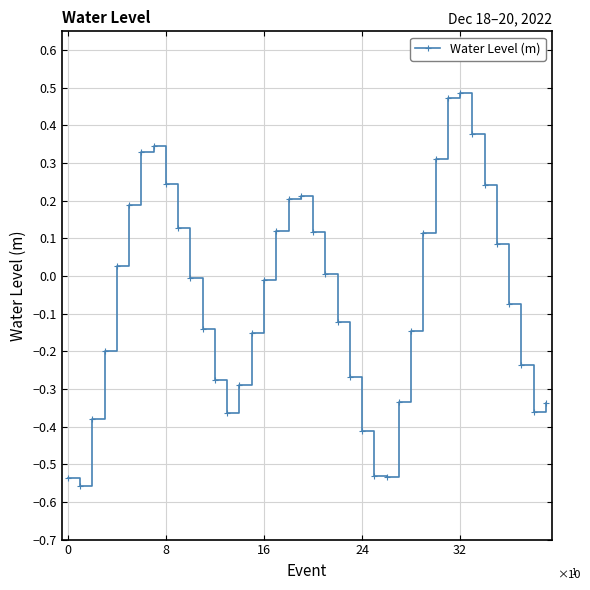

How many points are lower than both their immediate neighbors (excluding endpoints)?

4